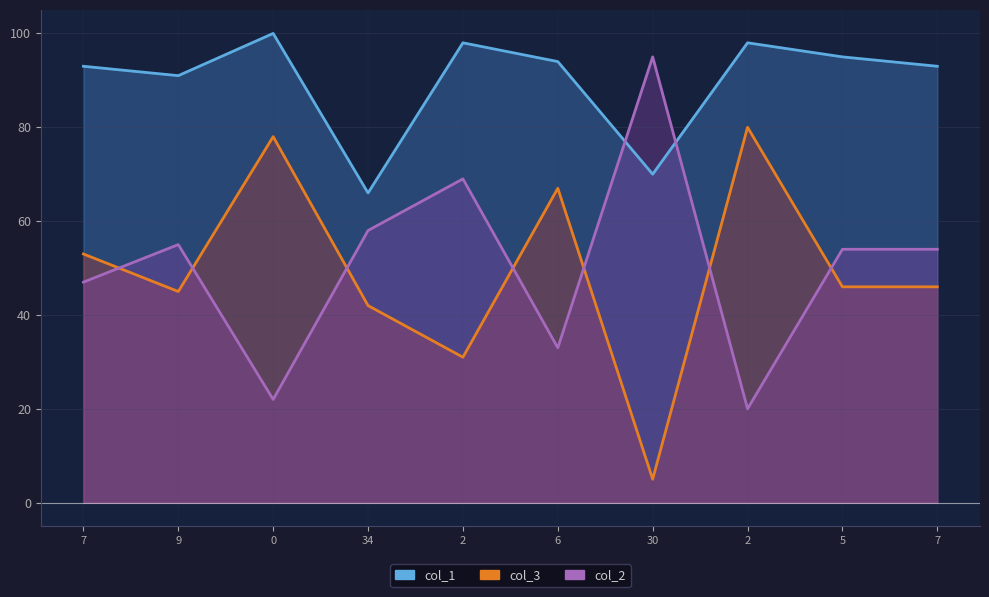

Reading left to right, transcribe all the data shown in this chart.

col_2: 7=53	9=45	0=78	34=42	2=31	6=67	30=5	2=80	5=46	7=46
col_3: 7=47	9=55	0=22	34=58	2=69	6=33	30=95	2=20	5=54	7=54
col_1: 7=93	9=91	0=100	34=66	2=98	6=94	30=70	2=98	5=95	7=93